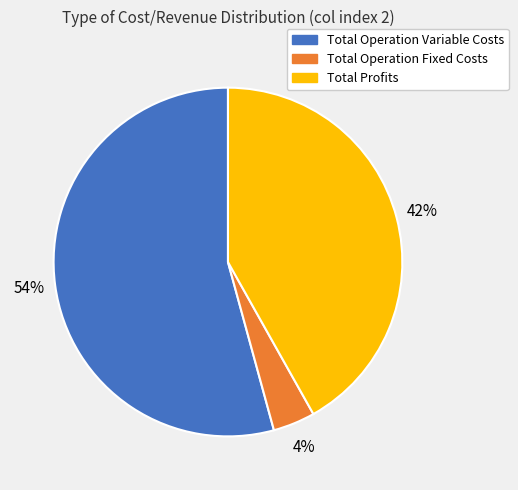

Does any single category account for the majority?

Yes